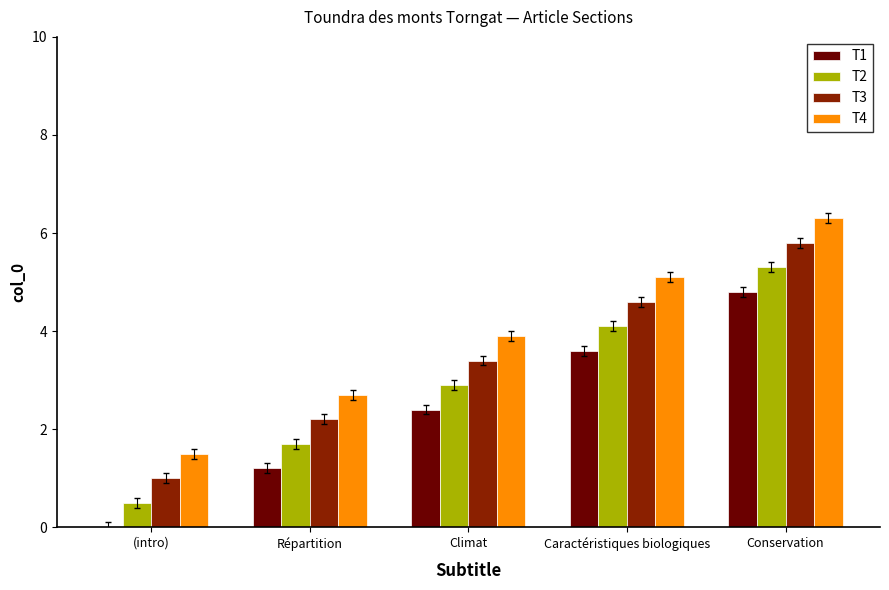

Is the value of T1 at Répartition greater than the value of T4 at Caractéristiques biologiques?

No